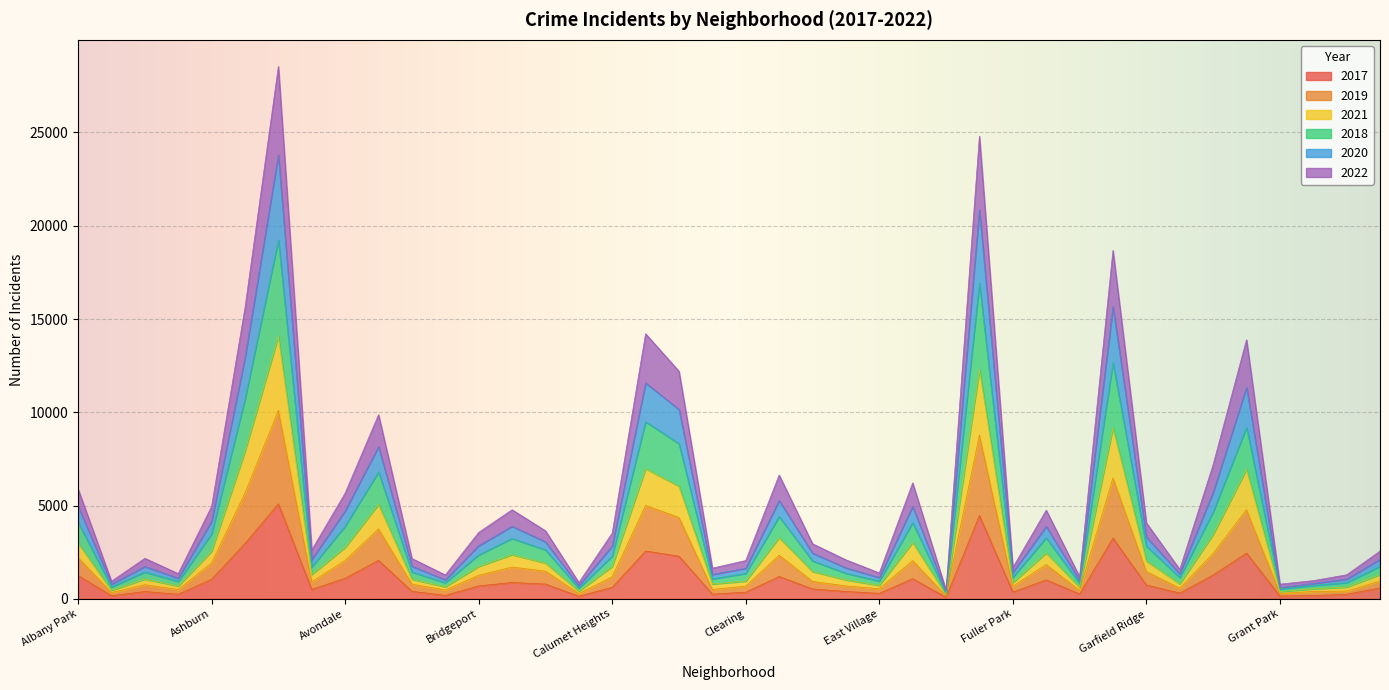

Between Austin and Garfield Park, which series saw the biggest shift?

2021